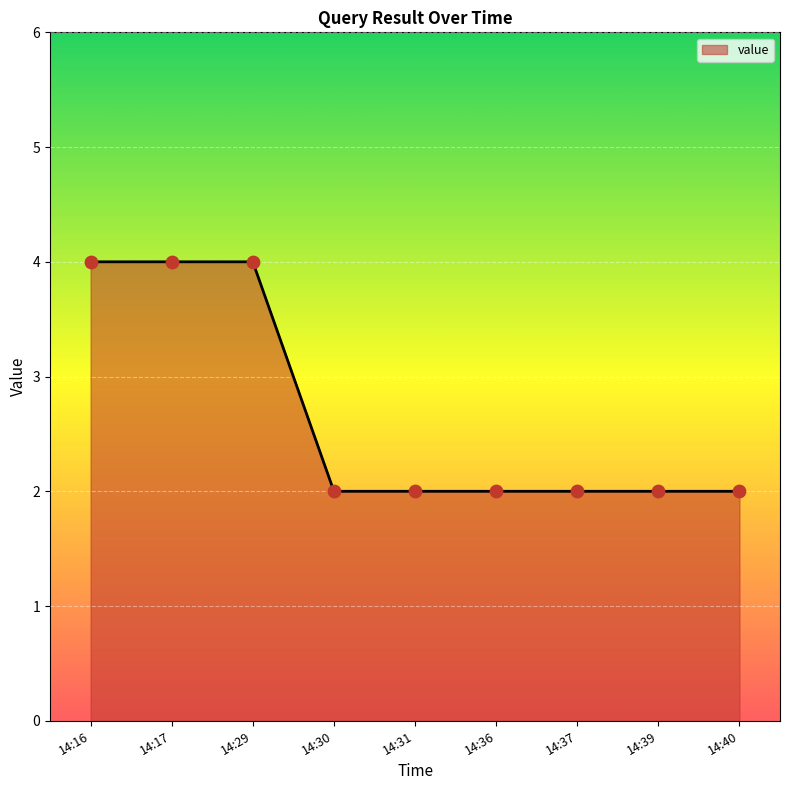

What is the change in value from 14:16 to 14:30?

-2